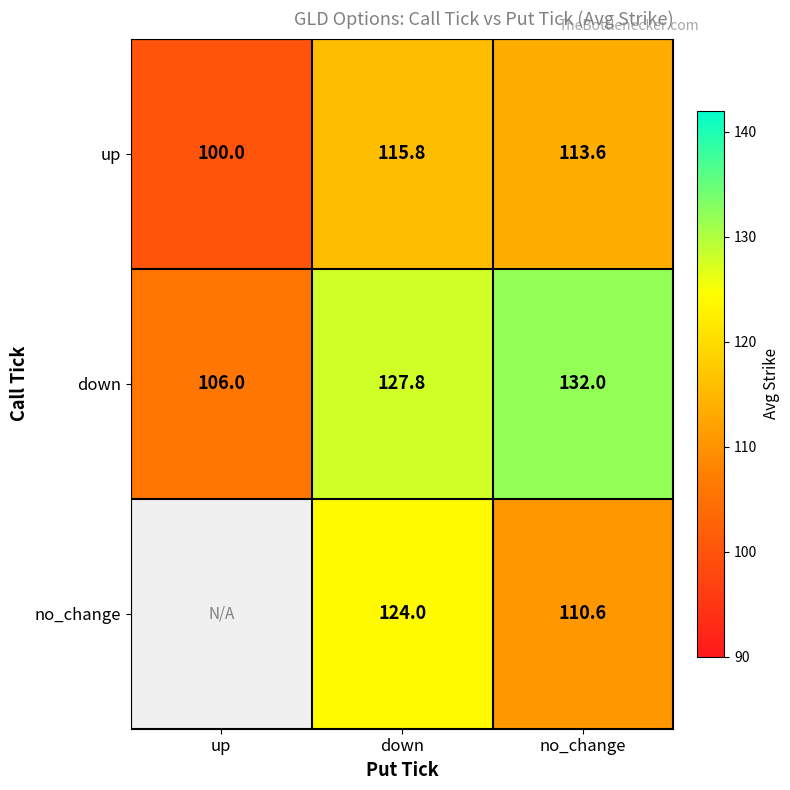

What is the maximum value shown in the chart?

132.0